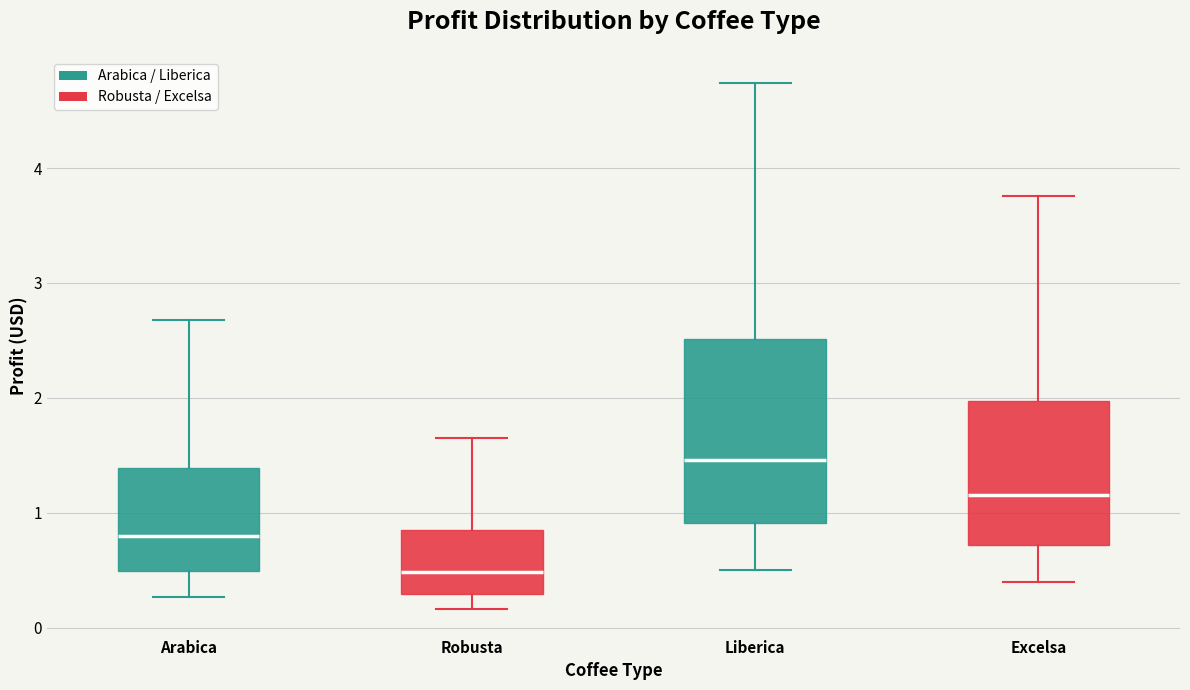

Reading left to right, read every box against the y-axis: the position of its median line, the range the box covers, and the ends of its whiskers. The values are not printed on the chart, so give them approximately, as read against the axis.

Arabica: median 0.8, box 0.5 to 1.4, whiskers 0.3 to 2.7
Robusta: median 0.5, box 0.3 to 0.8, whiskers 0.2 to 1.6
Liberica: median 1.5, box 0.9 to 2.5, whiskers 0.5 to 4.7
Excelsa: median 1.2, box 0.7 to 2.0, whiskers 0.4 to 3.8